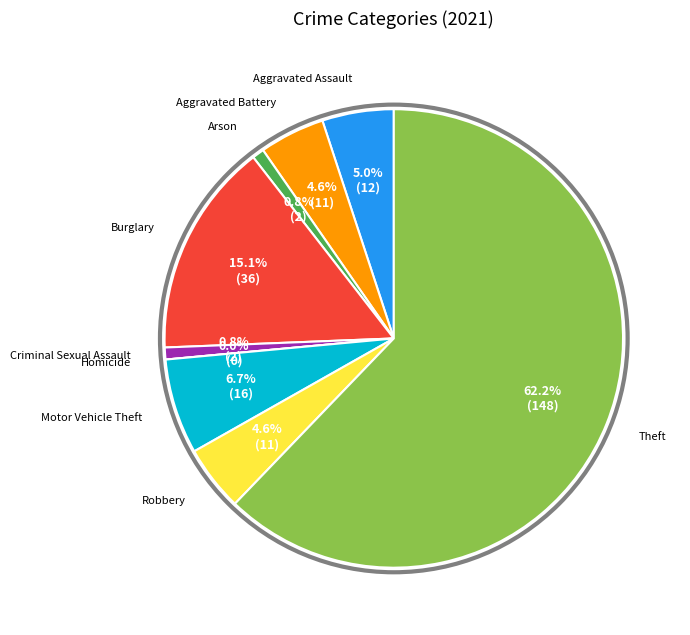

Combined, what portion of the pie is Motor Vehicle Theft and Burglary?

21.8%